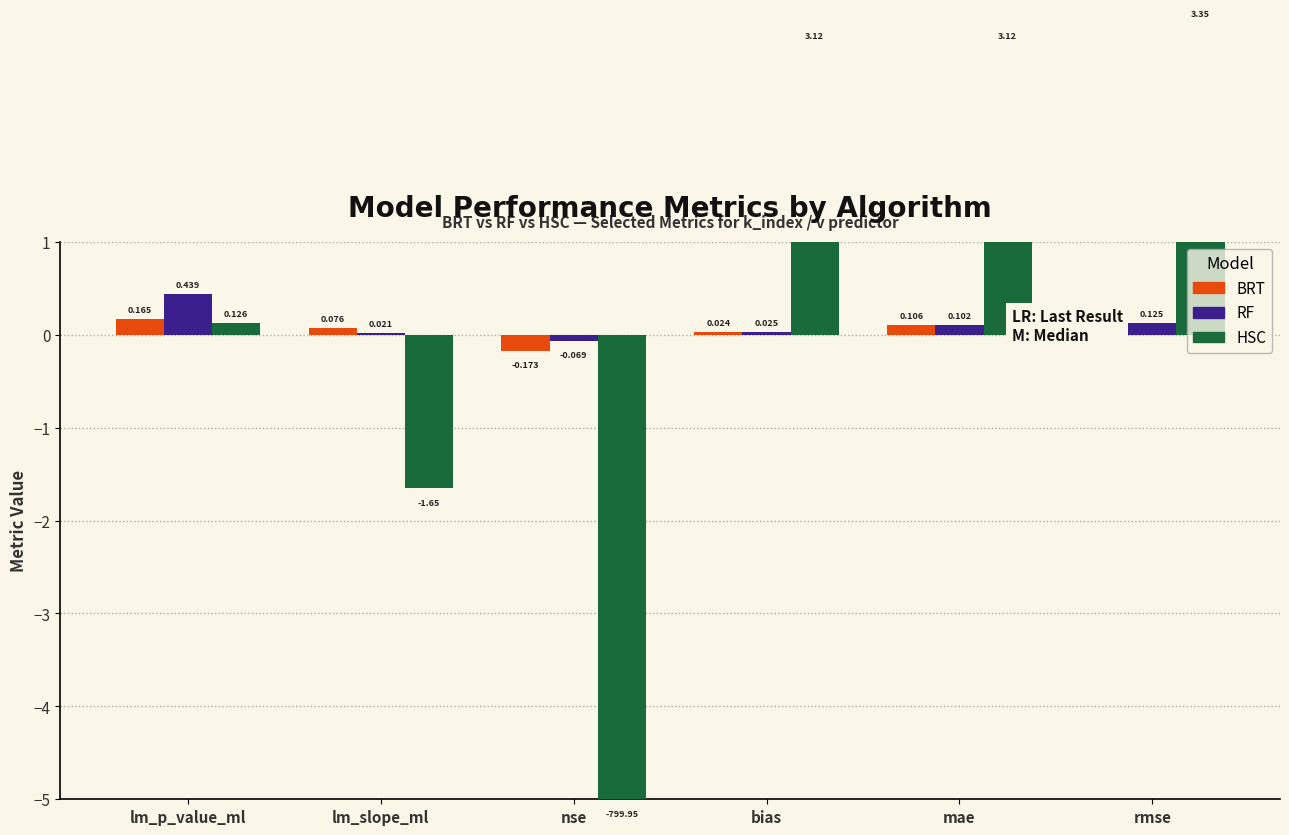

How many categories are shown in the chart?

6